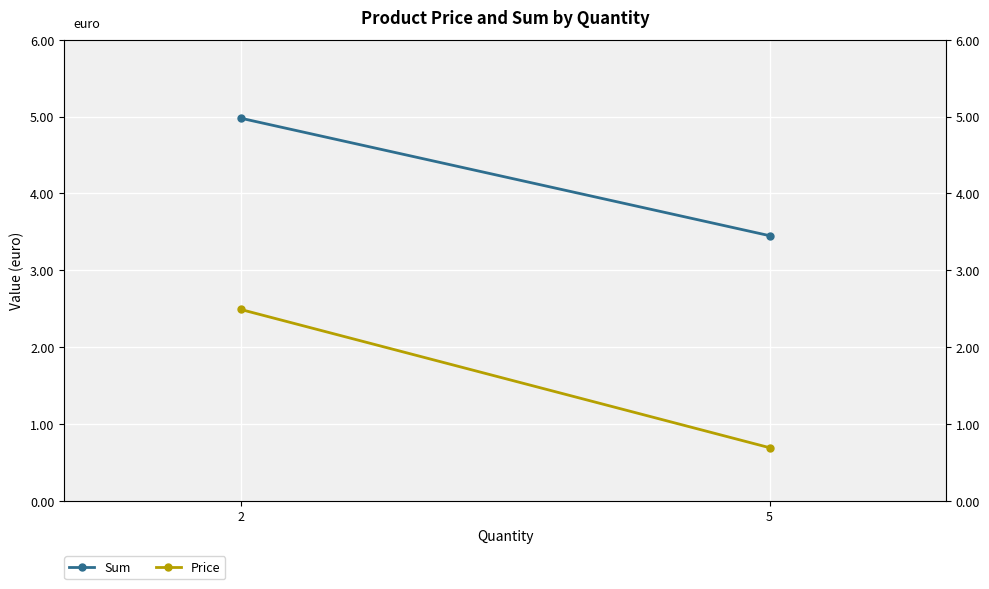

Count the number of categories in the chart.

2